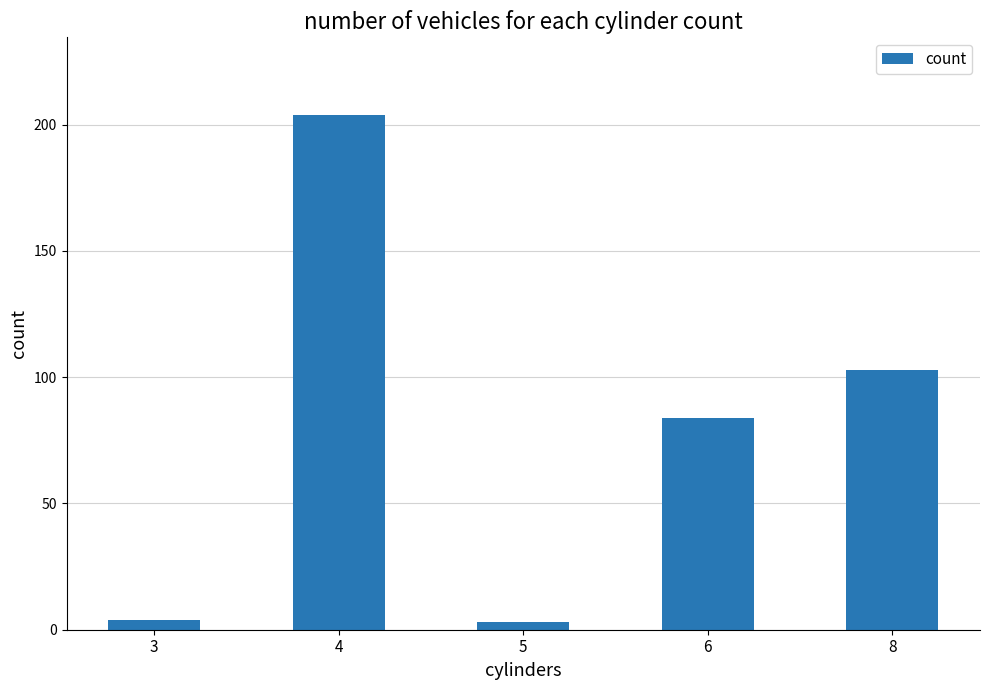

Is it true that the value at 6 is 127?

False